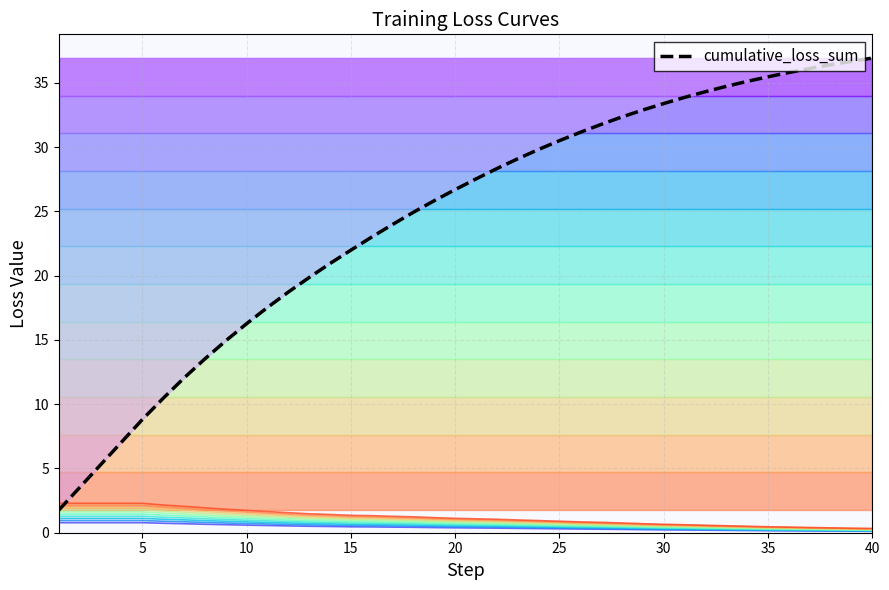

True or false: cumulative_loss_sum and loss cross at least once.

False